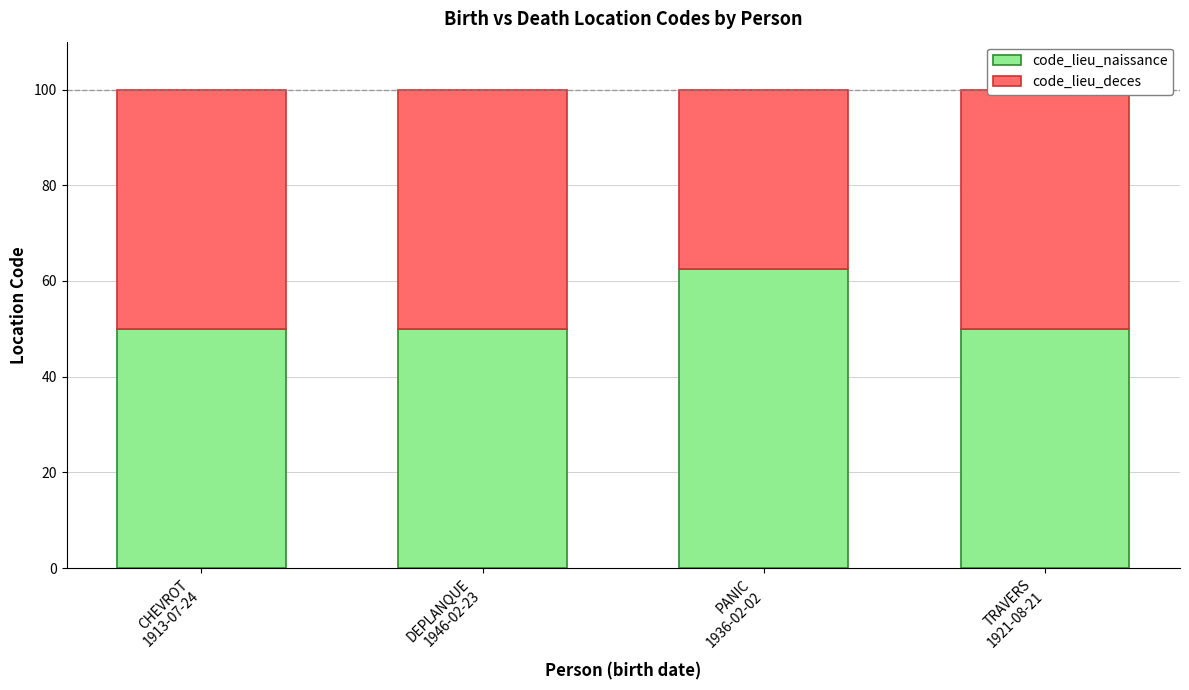

What is the highest value of the code_lieu_naissance series?

62.5